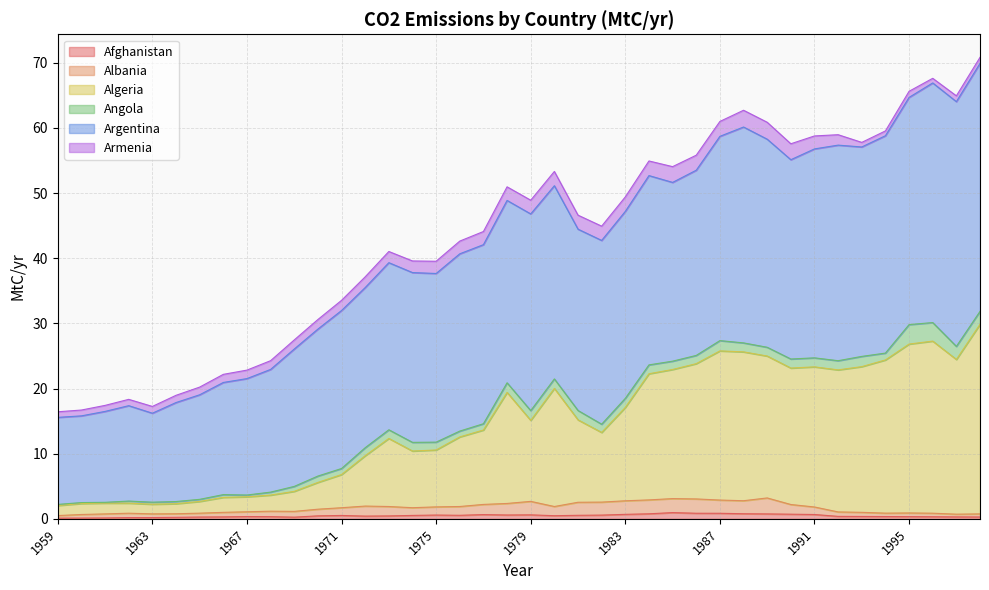

The Afghanistan series shows 0.1 at 1967. True or false?

False